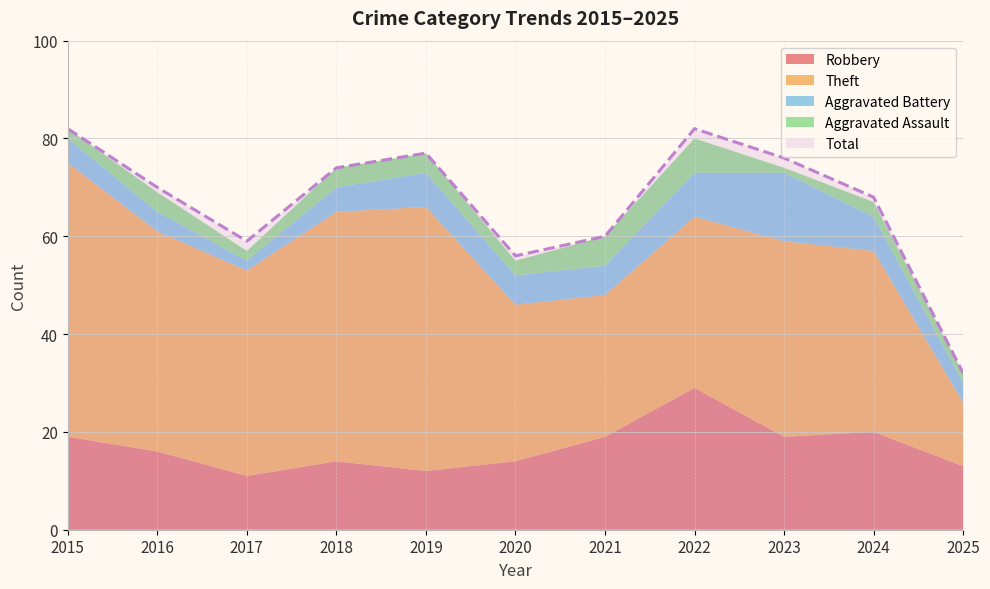

What is the difference between the maximum and minimum values in the Robbery series?

18